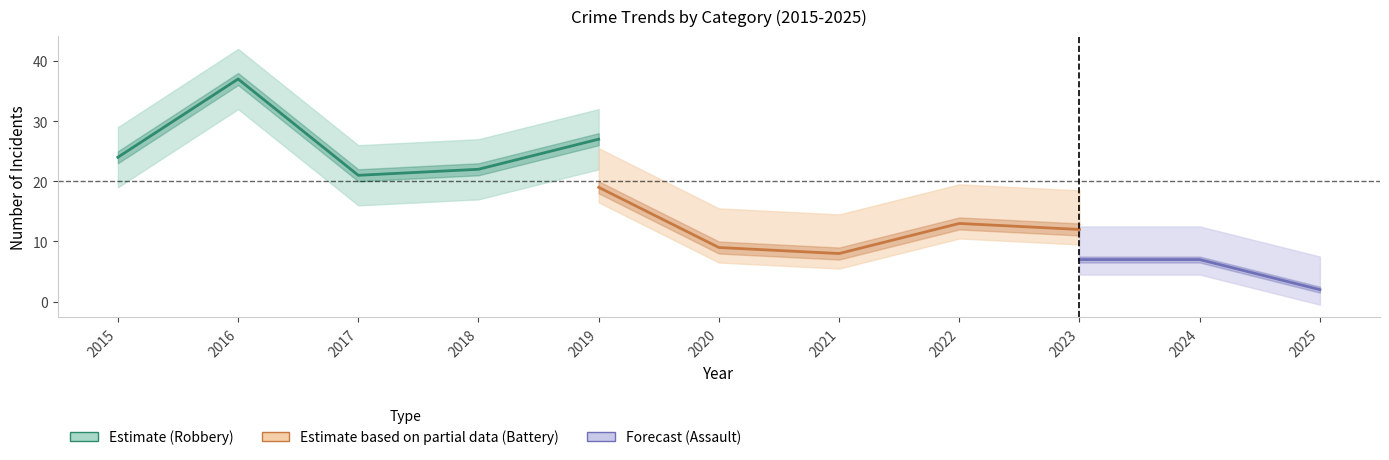

What is the highest value of the Aggravated Assault series?

7